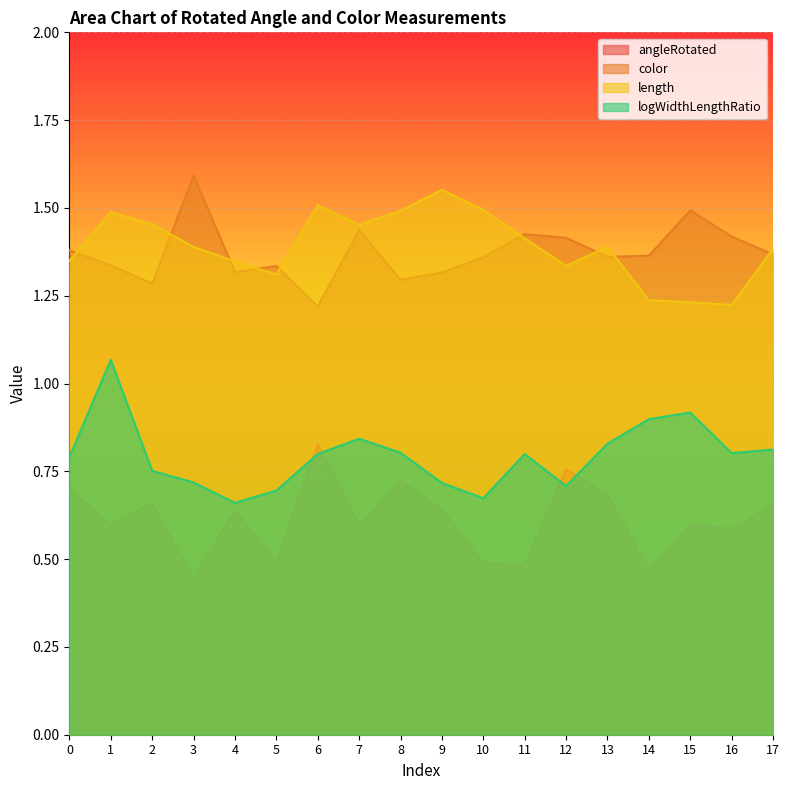

Read the color value at 8.

1.3